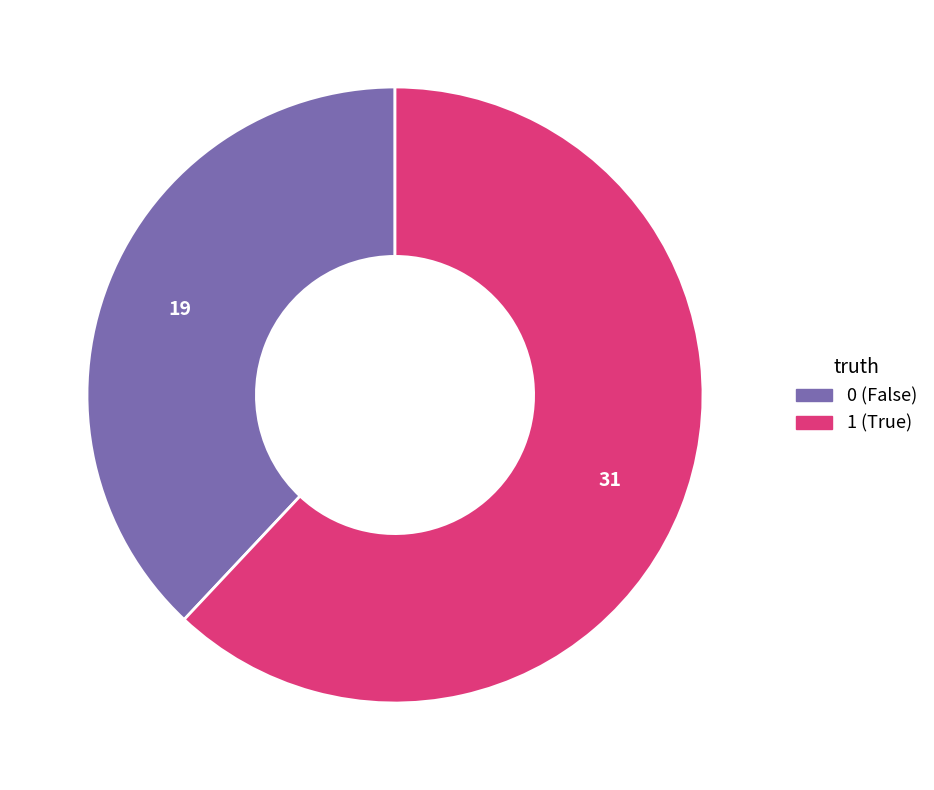

What is the majority slice?

1